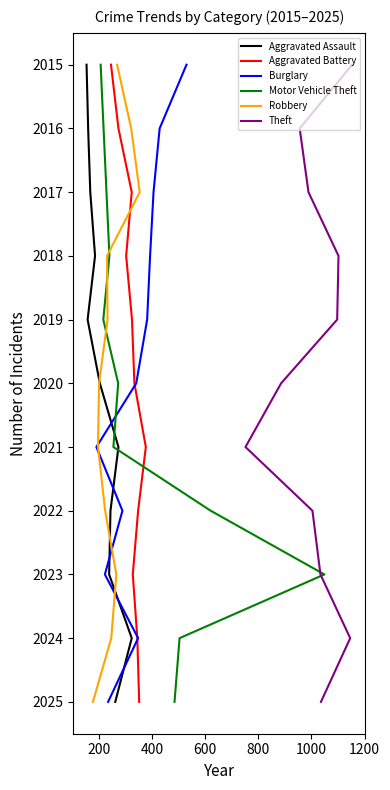

True or false: Motor Vehicle Theft and Aggravated Assault intersect in this chart.

False